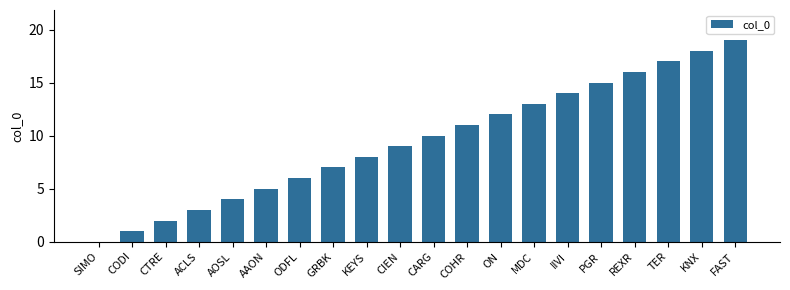

What value does the data have at ON, to the nearest 5?

10